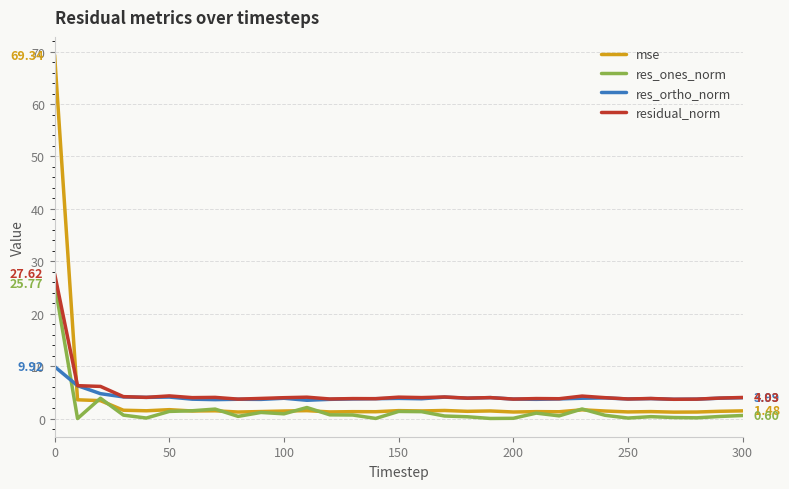

True or false: res_ones_norm and res_ortho_norm intersect in this chart.

True